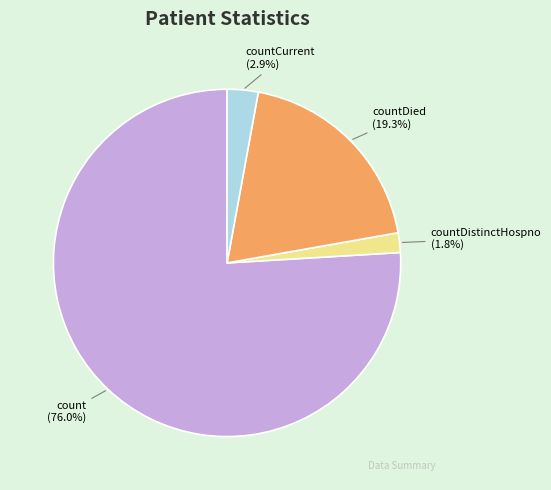

How many slices are in this pie chart?

4